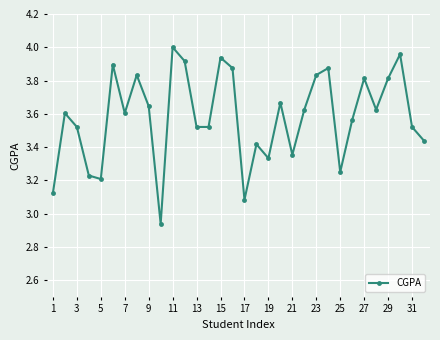

True or false: there are more than 1 points higher than both neighbors.

True